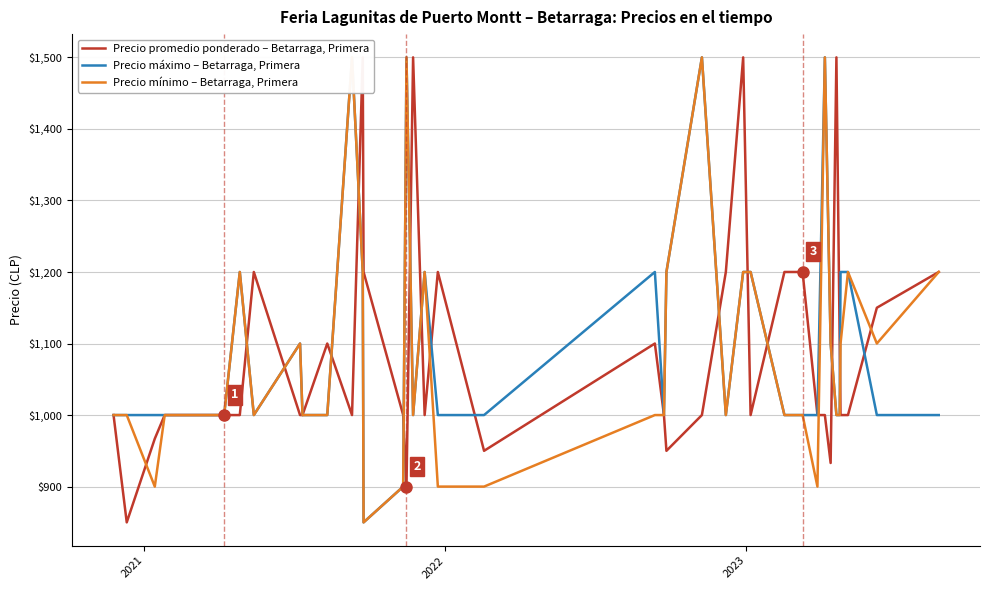

At how many categories does at least one series exceed 1443?

8